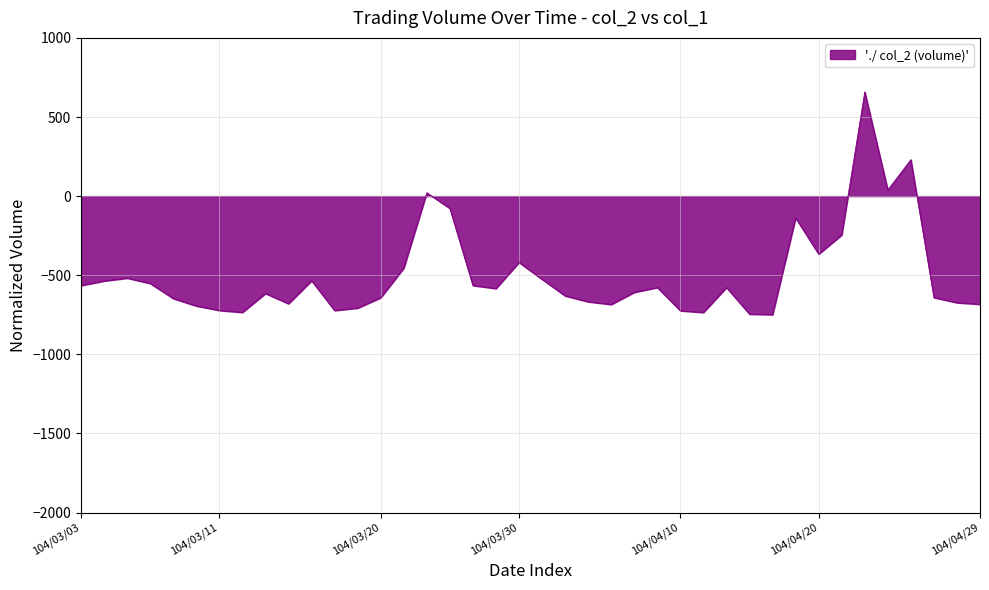

What is the smallest value displayed?

-749.1